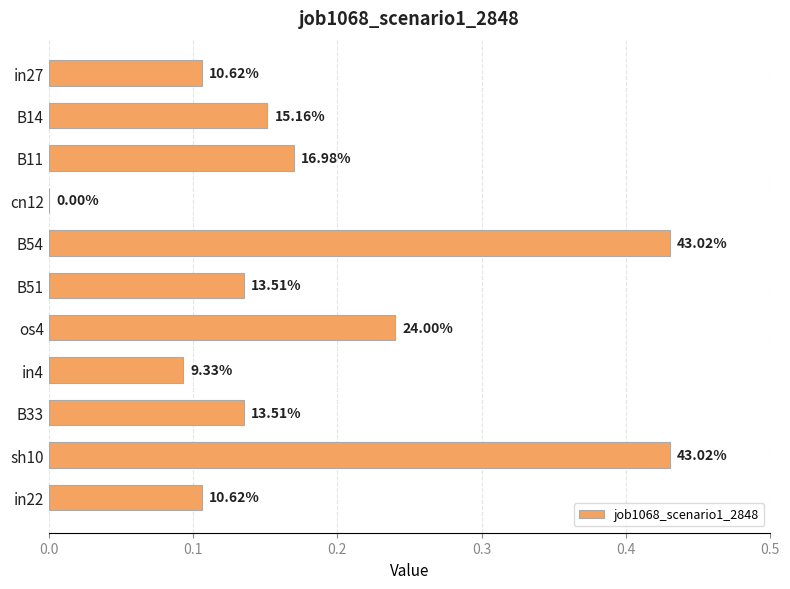

Count the number of categories in the chart.

11